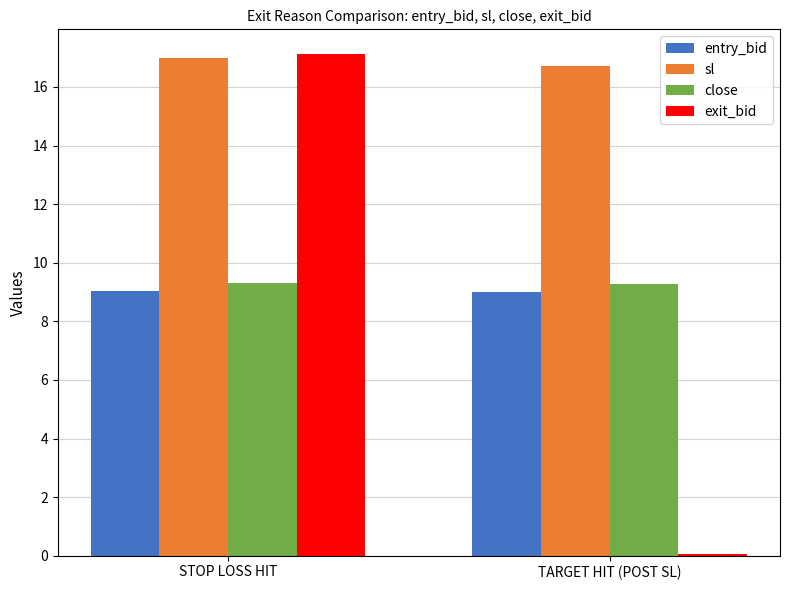

What is the sum of all entry_bid values?

18.0